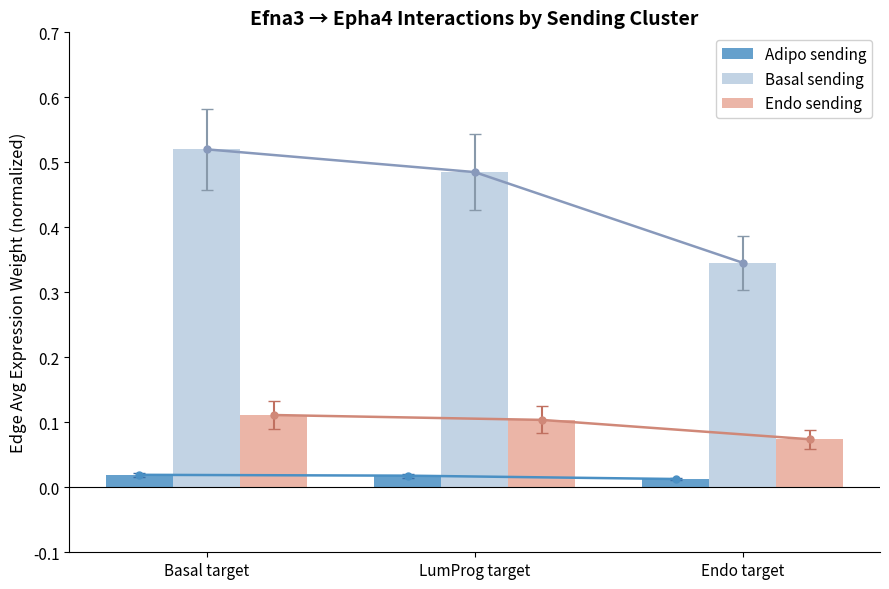

What is the difference between the highest and lowest values at LumProg target?

0.5